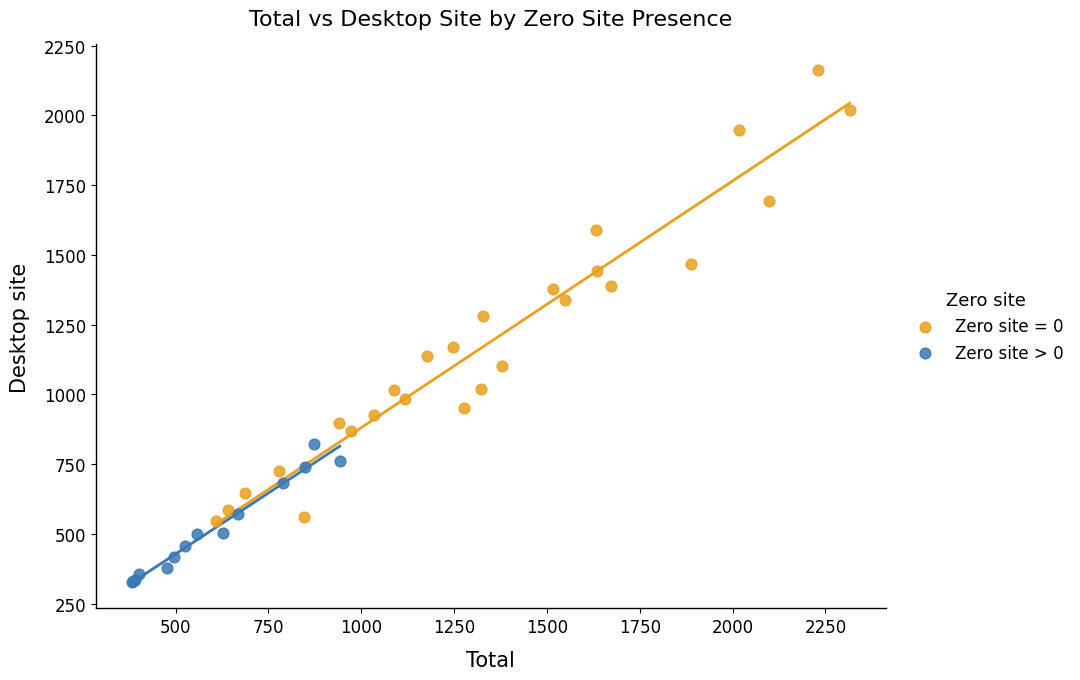

Which series contains the lowest Y value?

Zero site > 0